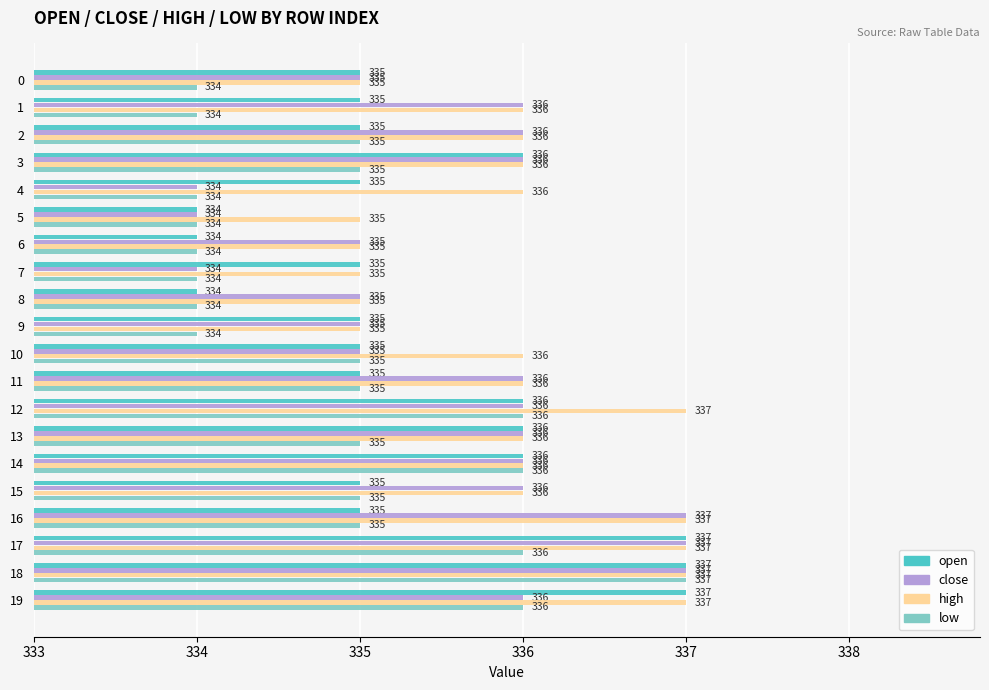

At which label does low reach its peak?

18